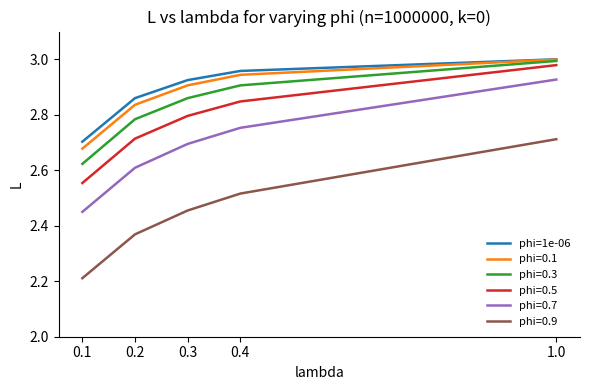

At which label does phi=0.7 reach its peak?

1.0